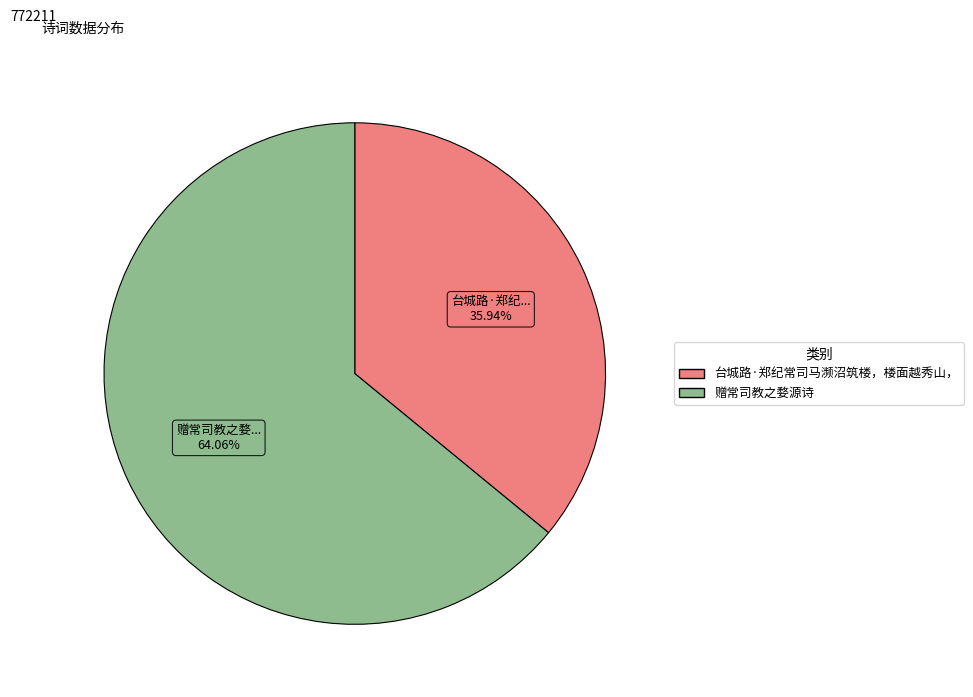

How many segments does this pie chart have?

2